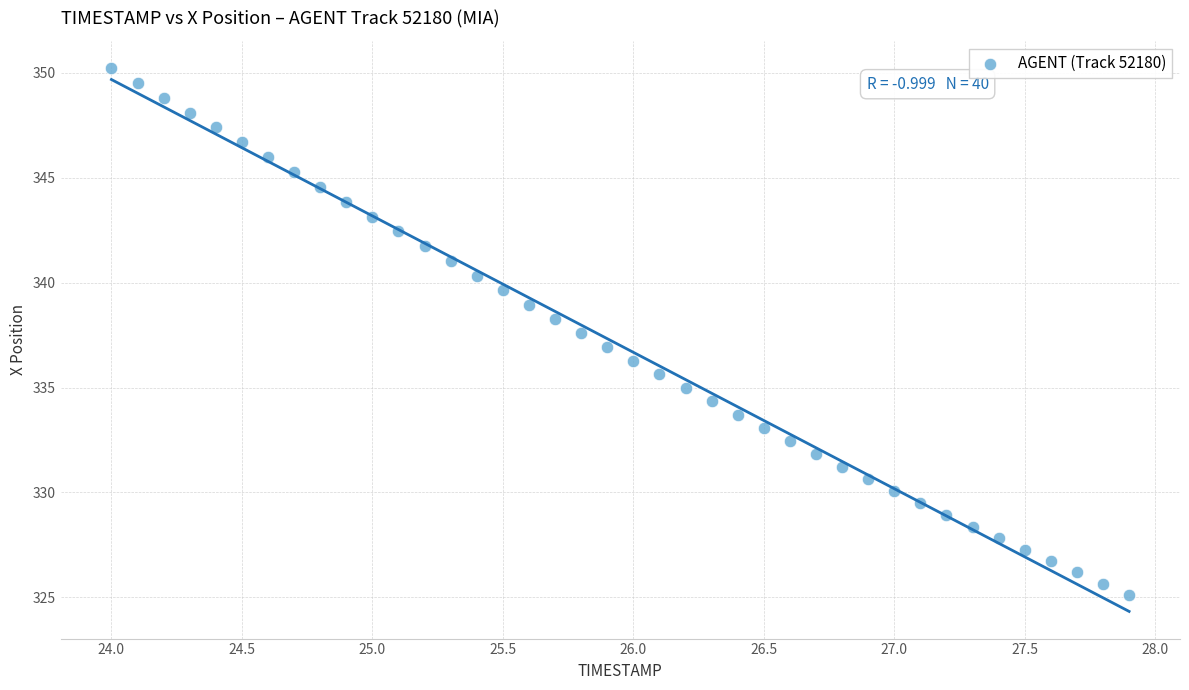

What is the range of Y values (max minus min)?

25.1